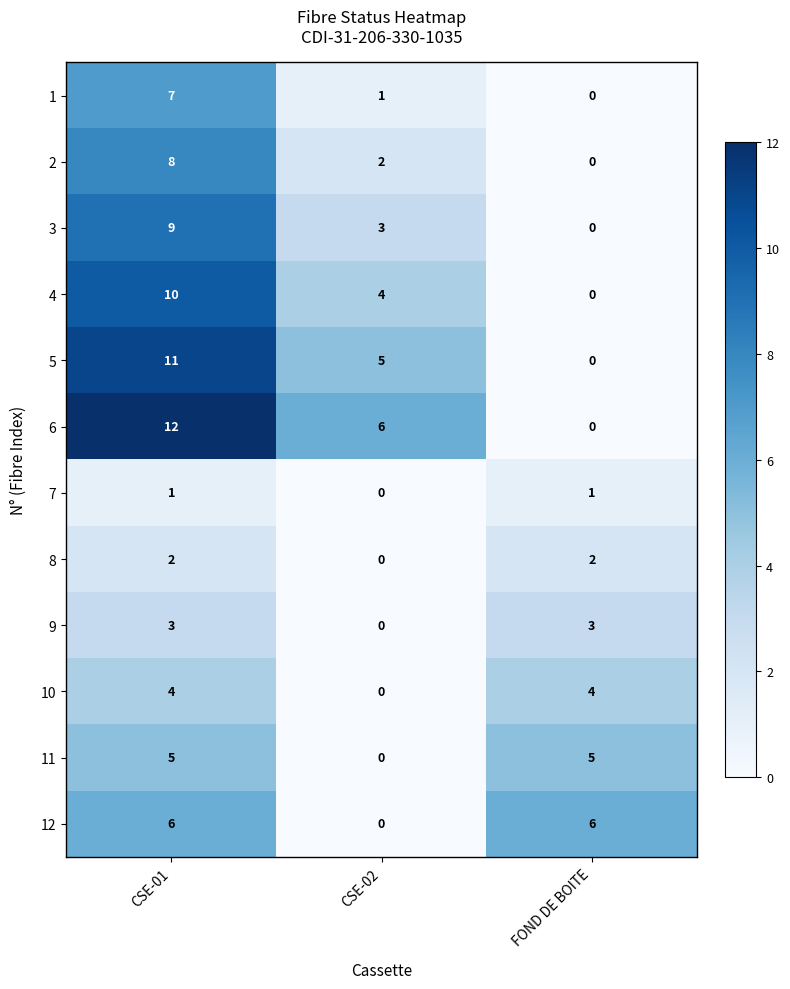

Which series has the largest range (max minus min)?

6